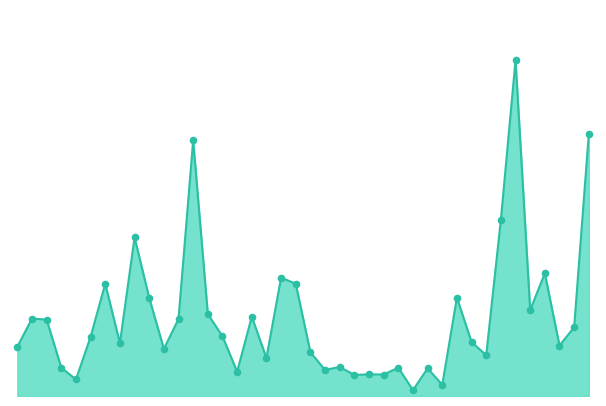

Is this an area chart (filled region under the line)?

Yes